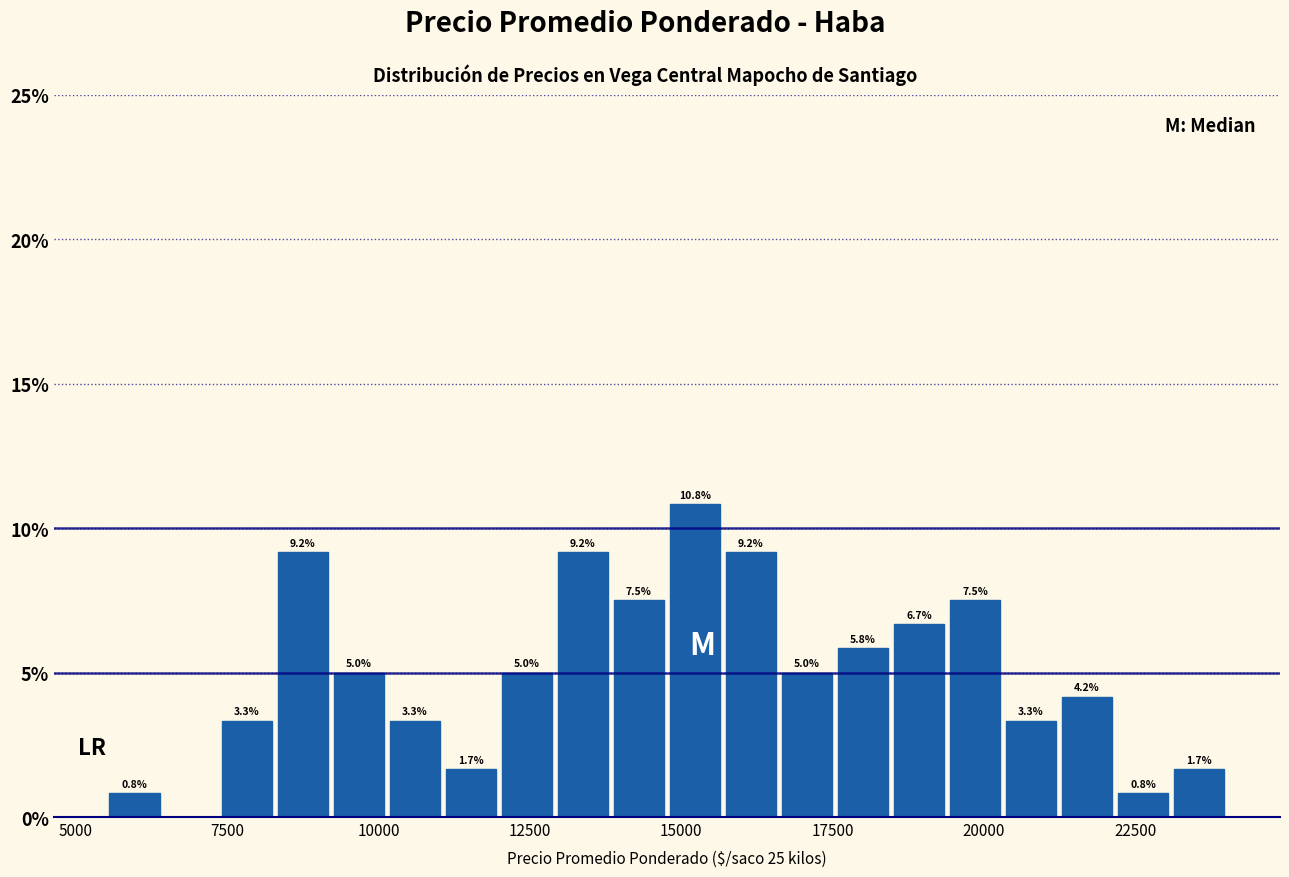

Read against the x-axis, roughly where is the centre of the tallest bar?

15000